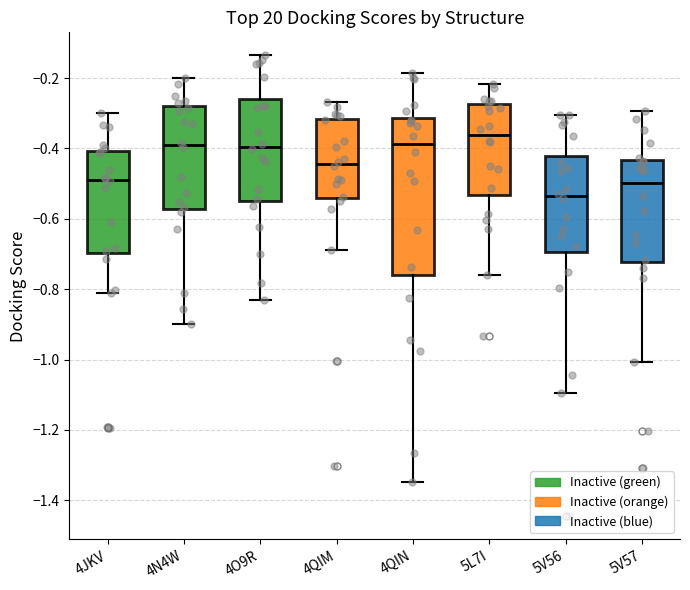

Reading left to right, transcribe this box plot: for each box, give where its median line is, the range the box spans, and where its two whiskers end, as read against the y-axis. The values are not printed on the chart, so give them approximately, as read against the axis.

4JKV: median -0.48, box -0.70 to -0.40, whiskers -0.82 to -0.30
4N4W: median -0.40, box -0.58 to -0.28, whiskers -0.90 to -0.20
4O9R: median -0.40, box -0.54 to -0.26, whiskers -0.84 to -0.14
4QIM: median -0.44, box -0.54 to -0.32, whiskers -0.68 to -0.26
4QIN: median -0.38, box -0.76 to -0.32, whiskers -1.34 to -0.18
5L7I: median -0.36, box -0.54 to -0.28, whiskers -0.76 to -0.22
5V56: median -0.54, box -0.70 to -0.42, whiskers -1.10 to -0.30
5V57: median -0.50, box -0.72 to -0.44, whiskers -1.00 to -0.30